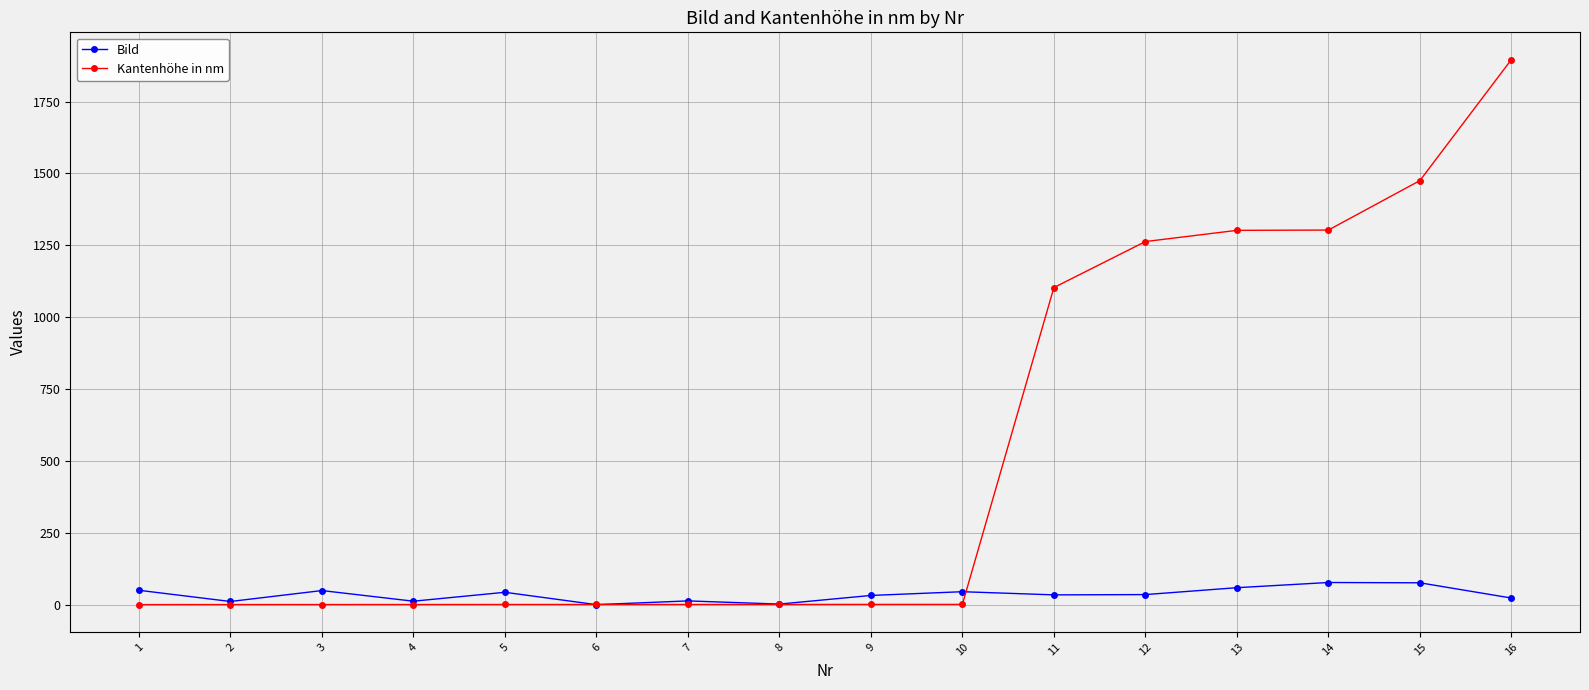

What is the spread (max minus min) of values at 4?

11.6